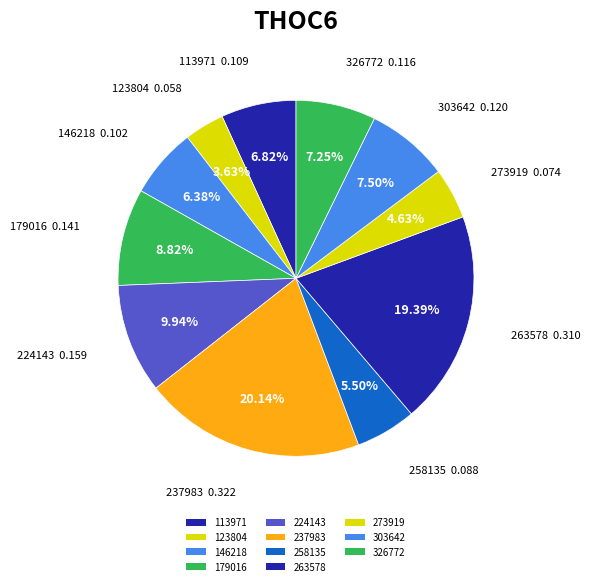

What percentage is the 237983 slice, to the nearest percent?

20%